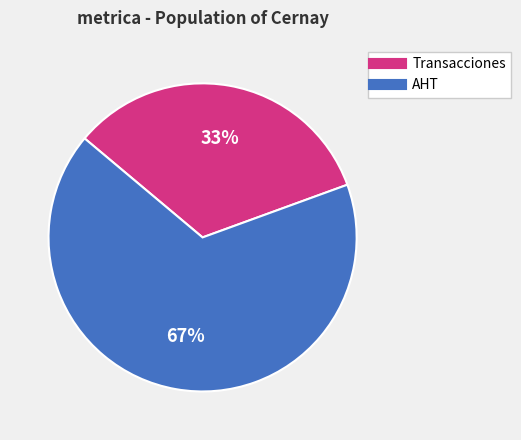

To the nearest percent, what percentage of the pie is AHT?

67%